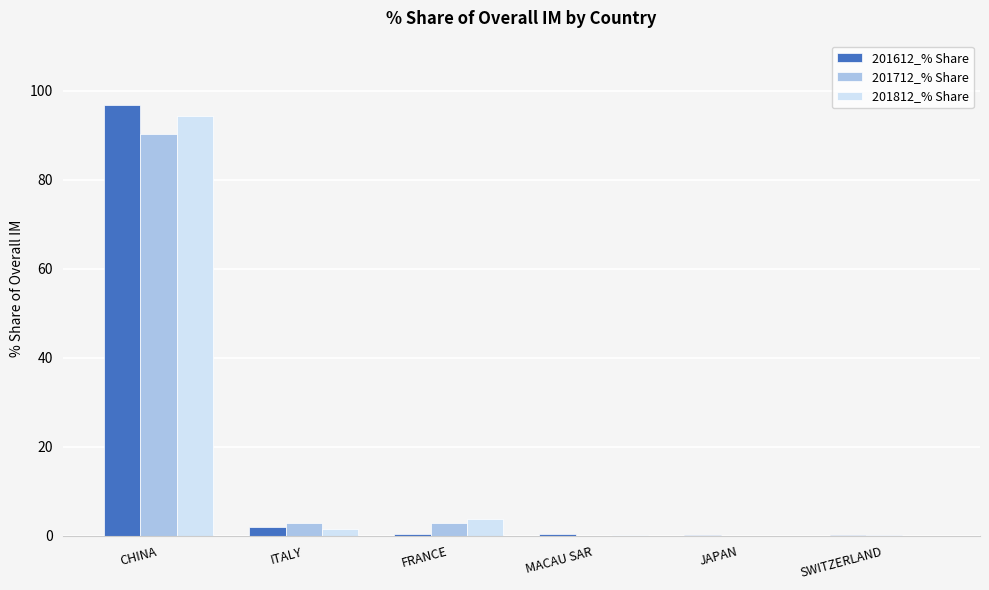

The 201612_% Share series shows 96.7 at CHINA. True or false?

True